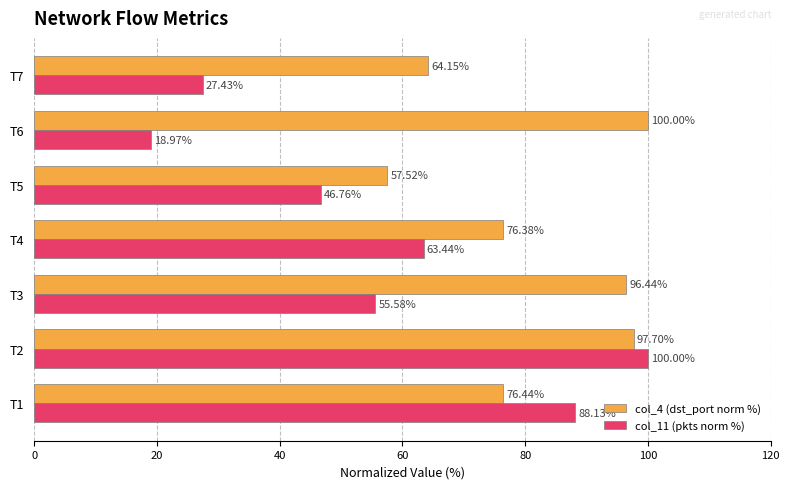

List the labels in order of col_4 (dst_port norm %) value, smallest first.

T5, T7, T4, T1, T3, T2, T6